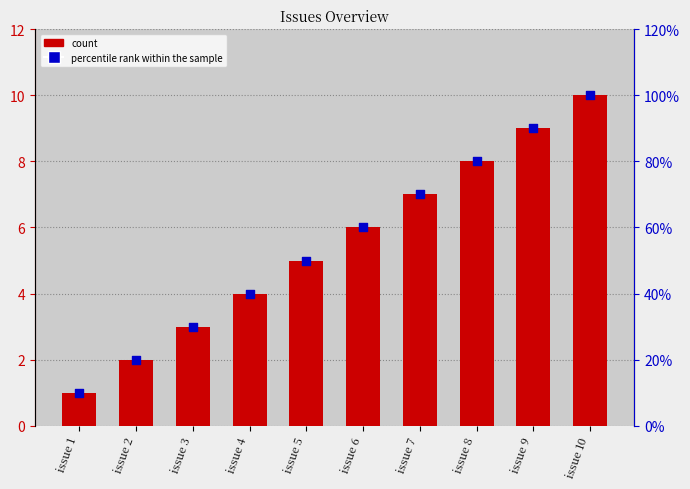

At how many categories does at least one series exceed 21?

8